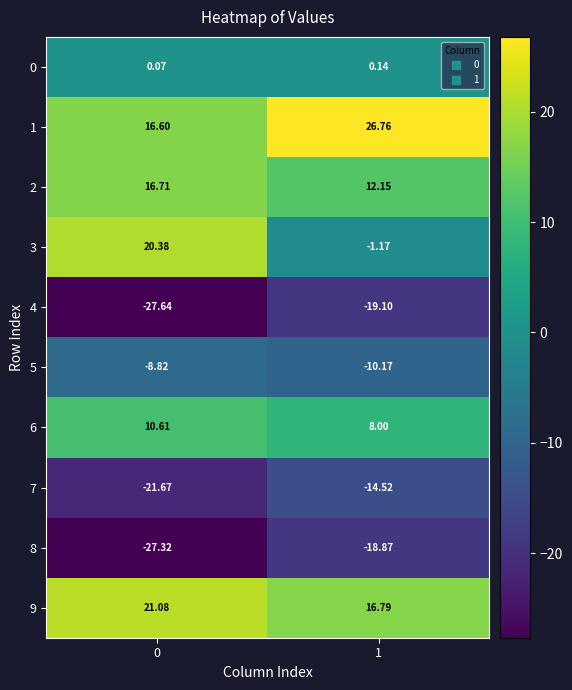

Is the value of 2 at 1 greater than the value of 9 at 0?

No